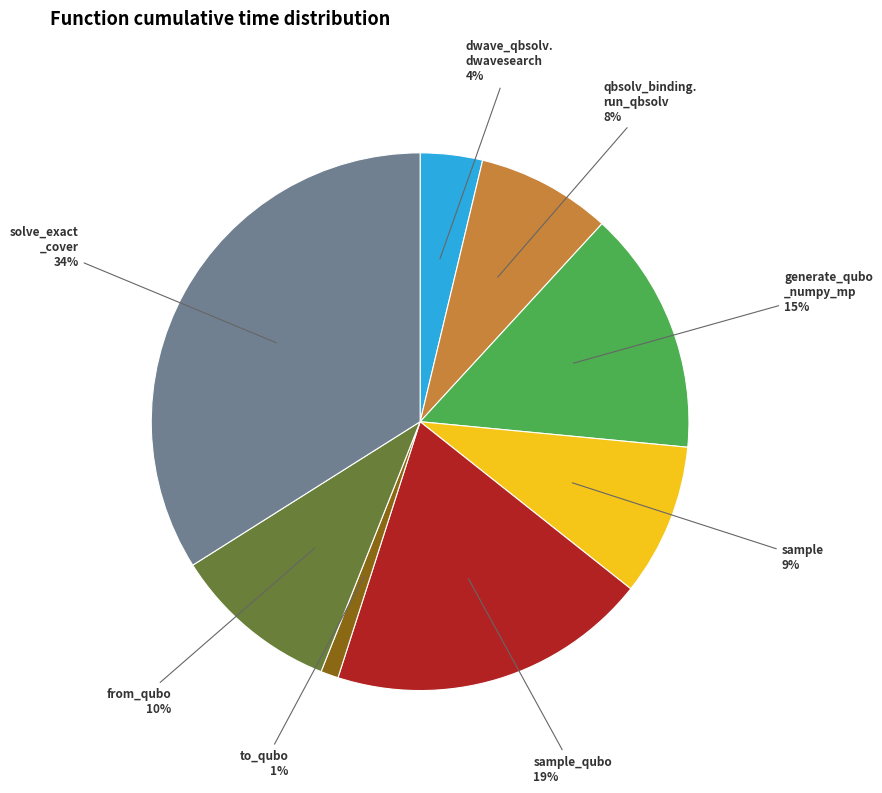

Is there any slice that represents more than half of the pie?

No